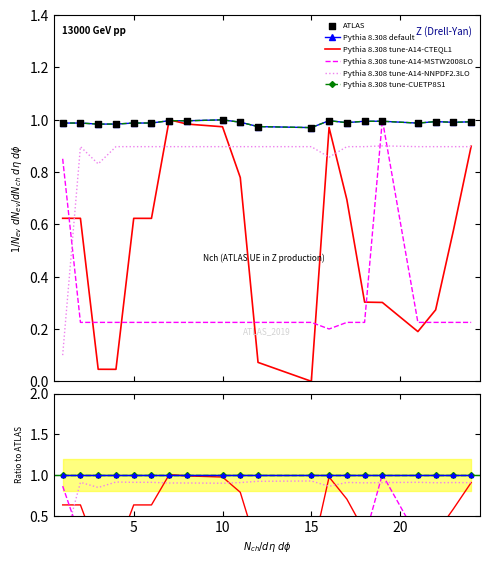

What are all the series names shown in the legend?

Pythia 8.308 default, Pythia 8.308 tune-A14-CTEQL1, Pythia 8.308 tune-A14-MSTW2008LO, Pythia 8.308 tune-A14-NNPDF2.3LO, Pythia 8.308 tune-CUETP8S1, ATLAS